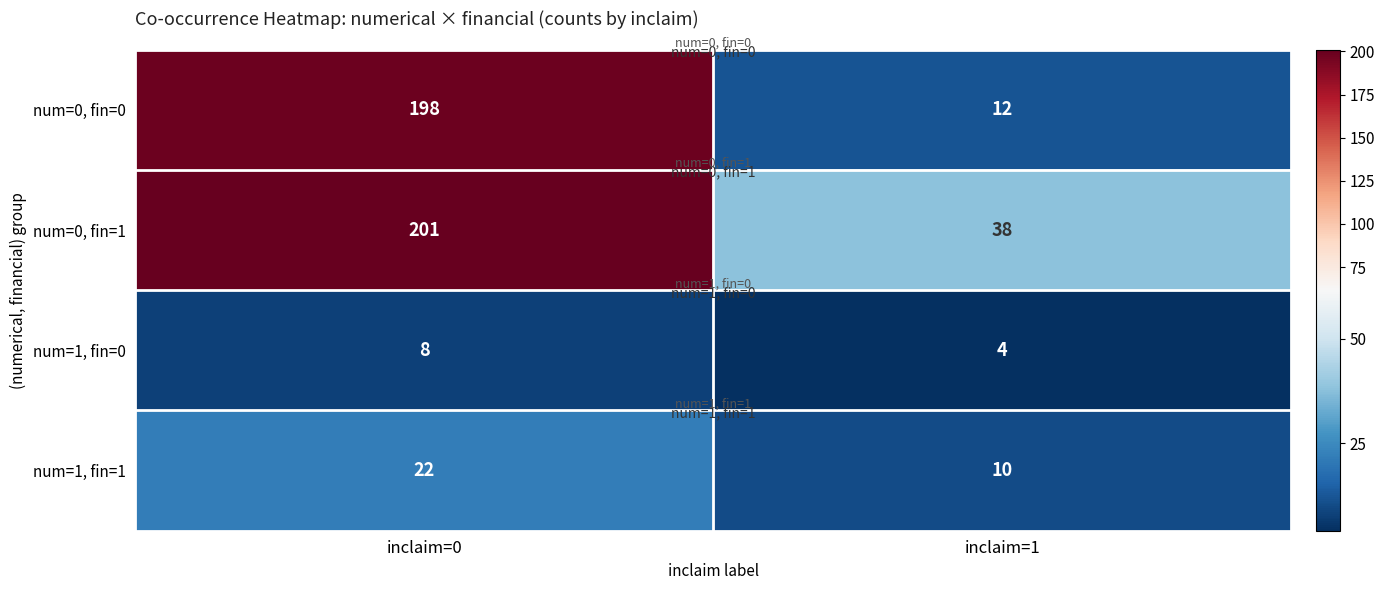

The num=1, fin=1 series shows 5 at inclaim=0. True or false?

False